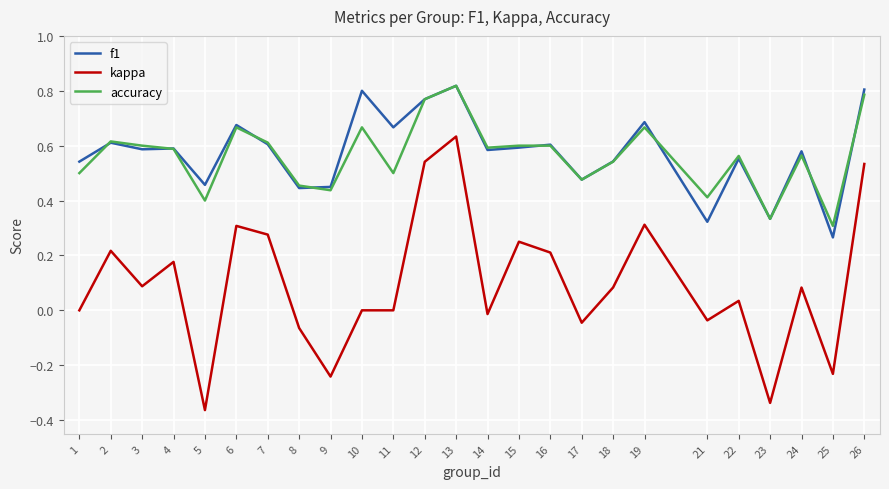

Rank the series at 26 from highest to lowest value.

f1, accuracy, kappa